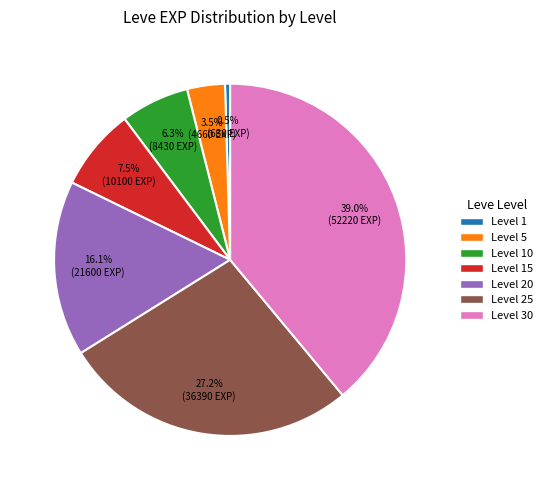

Is there a majority slice in this chart?

No